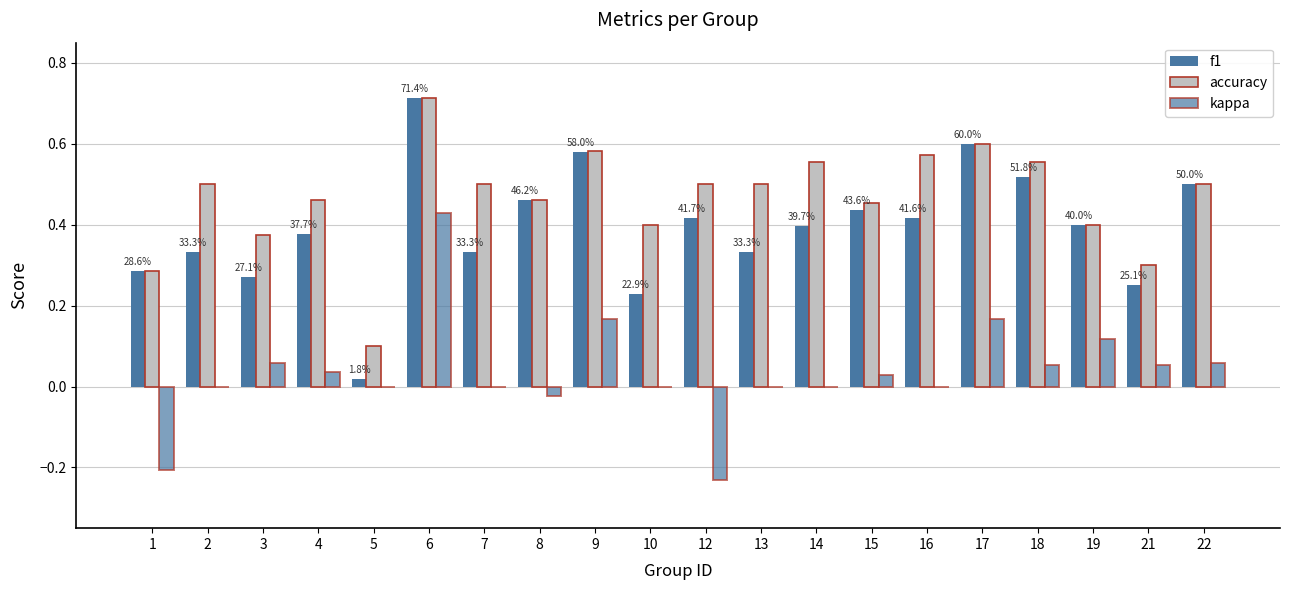

The value of accuracy at 15 is 0.6. True or false?

False